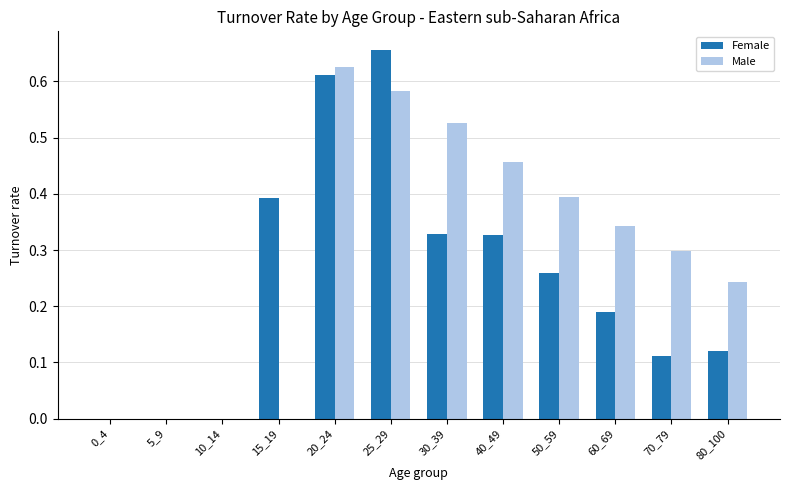

Is the value of Female at 30_39 greater than the value of Male at 15_19?

Yes